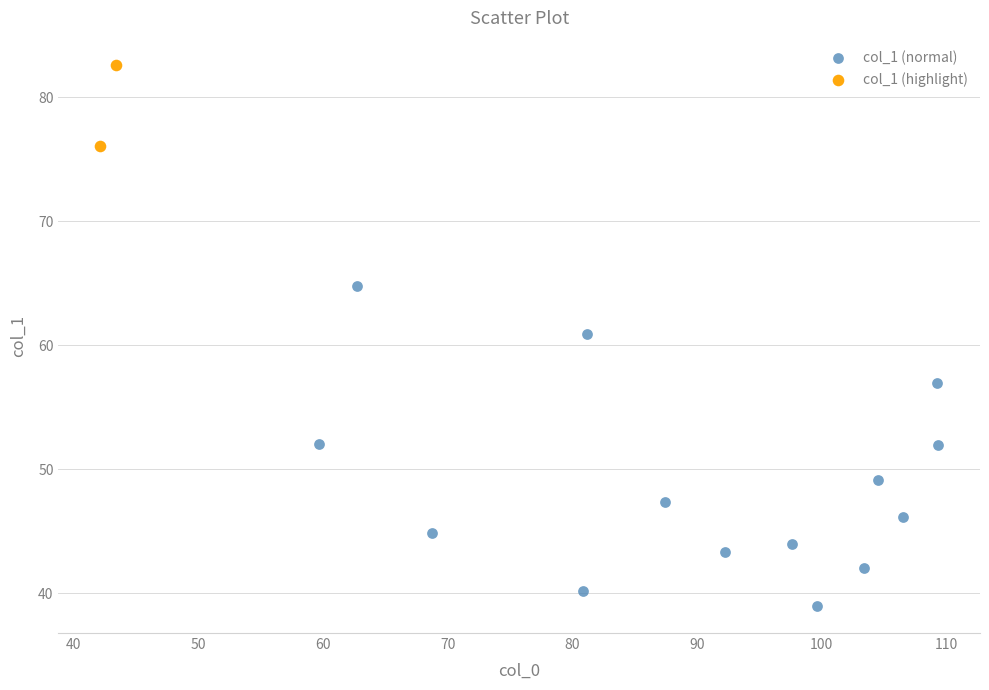

What are all the series names shown in the legend?

col_1 (normal), col_1 (highlight)